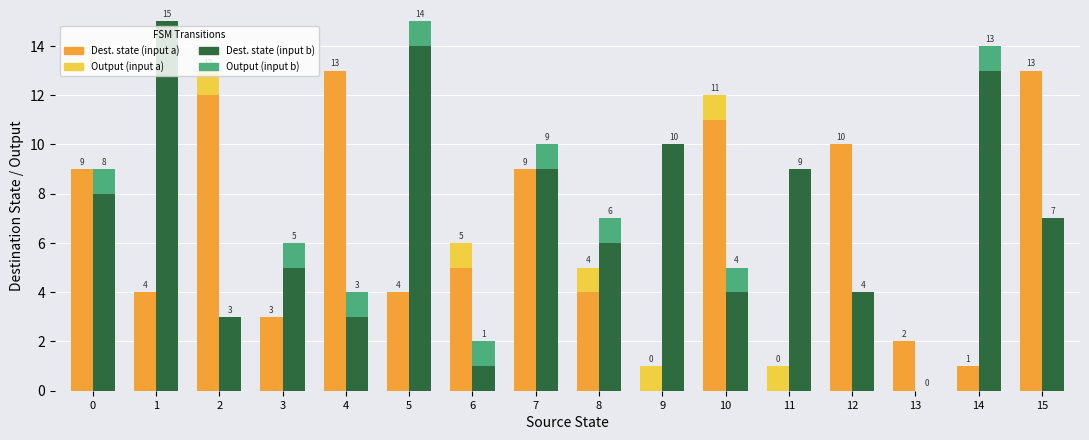

Reading left to right, what are all the values shown in this chart?

Dest. state (input a): 0=9	1=4	2=12	3=3	4=13	5=4	6=5	7=9	8=4	9=0	10=11	11=0	12=10	13=2	14=1	15=13
Output (input a): 0=0	1=0	2=1	3=0	4=0	5=0	6=1	7=0	8=1	9=1	10=1	11=1	12=0	13=0	14=0	15=0
Dest. state (input b): 0=8	1=15	2=3	3=5	4=3	5=14	6=1	7=9	8=6	9=10	10=4	11=9	12=4	13=0	14=13	15=7
Output (input b): 0=1	1=0	2=0	3=1	4=1	5=1	6=1	7=1	8=1	9=0	10=1	11=0	12=0	13=0	14=1	15=0